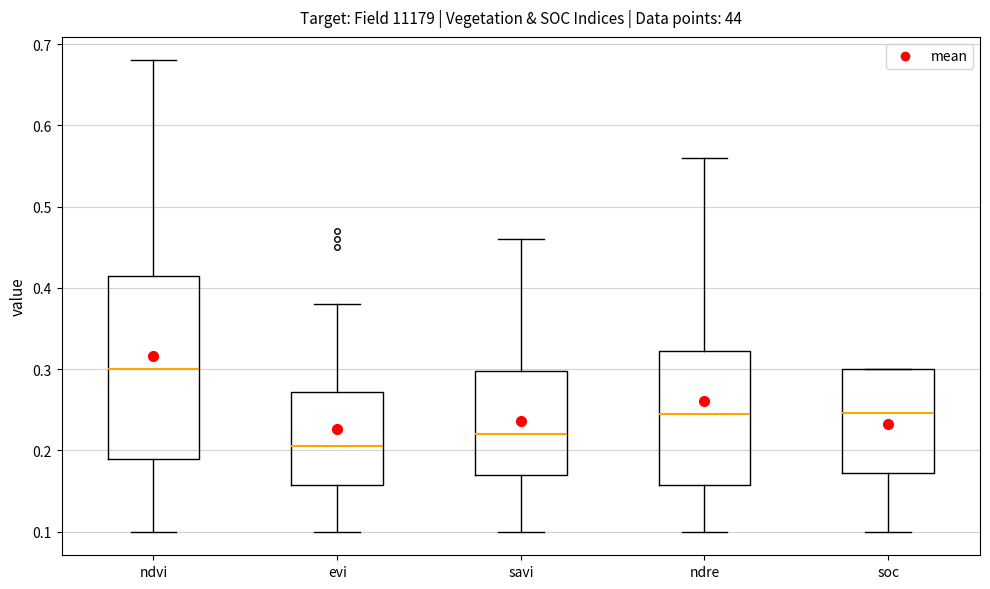

Reading left to right, read every box against the y-axis: the position of its median line, the range the box covers, and the ends of its whiskers. The values are not printed on the chart, so give them approximately, as read against the axis.

ndvi: median 0.30, box 0.19 to 0.42, whiskers 0.10 to 0.68
evi: median 0.21, box 0.16 to 0.27, whiskers 0.10 to 0.38
savi: median 0.22, box 0.17 to 0.30, whiskers 0.10 to 0.46
ndre: median 0.25, box 0.16 to 0.32, whiskers 0.10 to 0.56
soc: median 0.25, box 0.17 to 0.30, whiskers 0.10 to 0.30